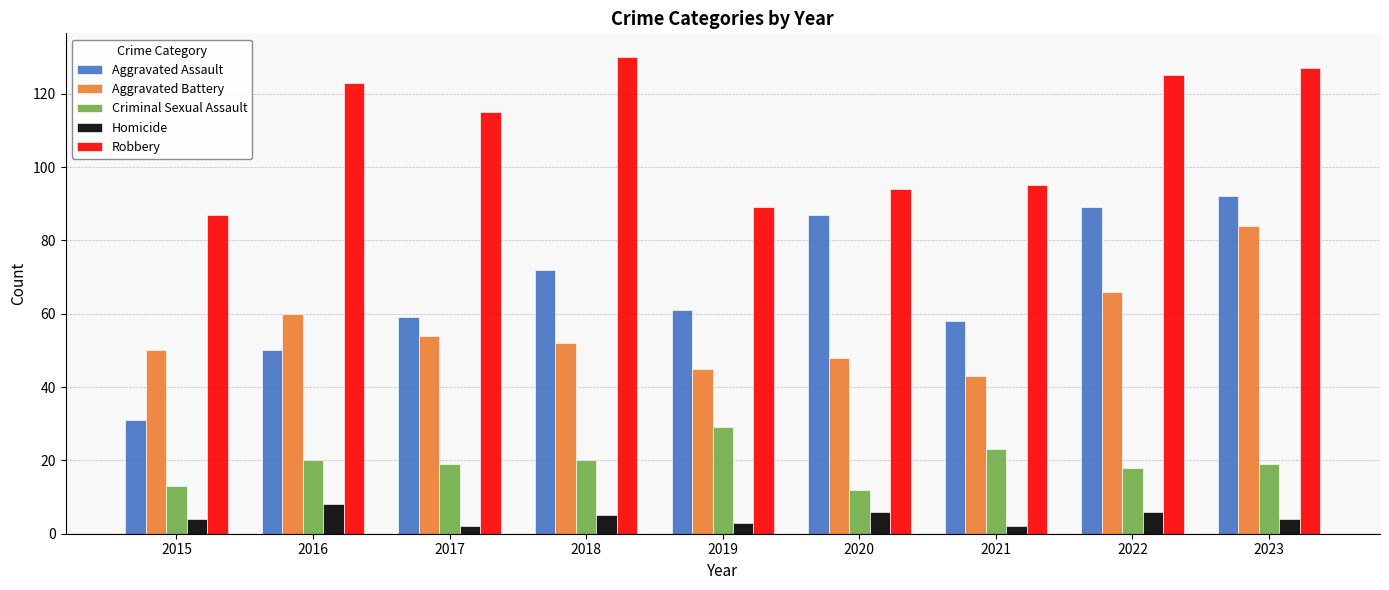

Between 2015 and 2021, which series saw the biggest shift?

Aggravated Assault